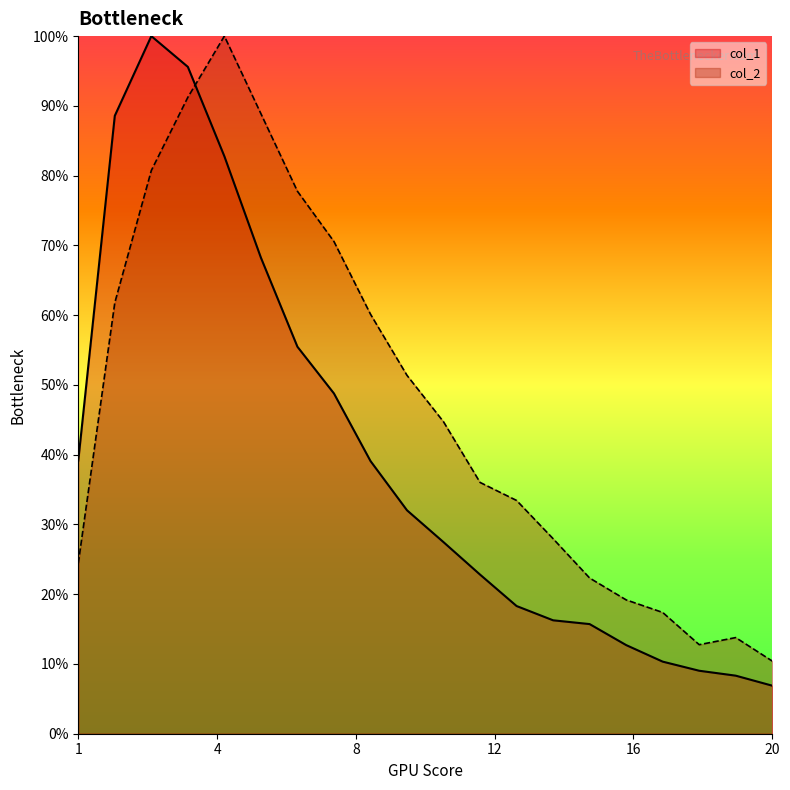

List the labels in order of col_2 value, largest first.

5, 4, 6, 3, 7, 8, 2, 9, 10, 11, 12, 13, 14, 1, 15, 16, 17, 19, 18, 20